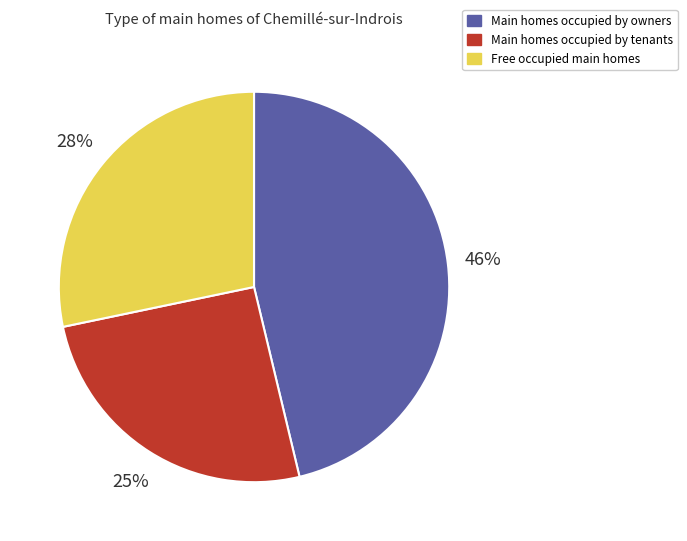

Which has a higher value, Main homes occupied by tenants or Free occupied main homes?

Free occupied main homes